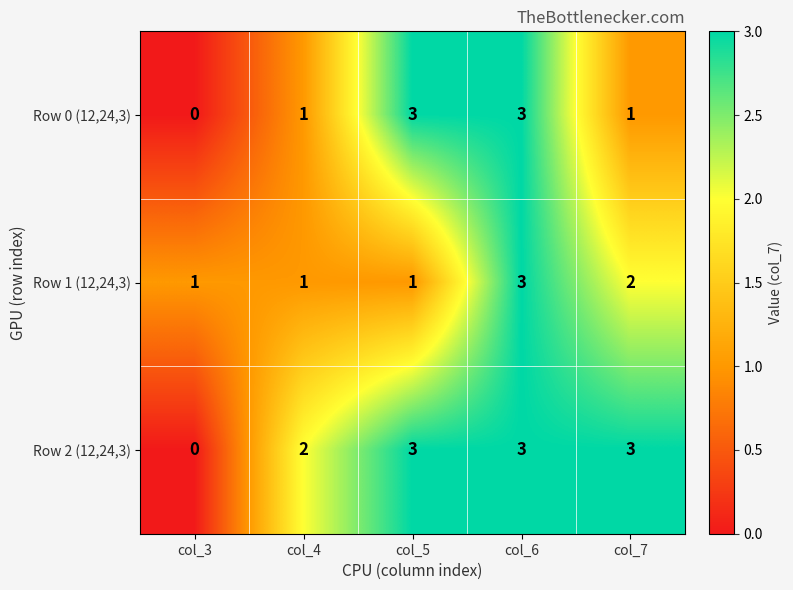

Count the Row 0 (12,24,3) values in the range 1 to 3.

4